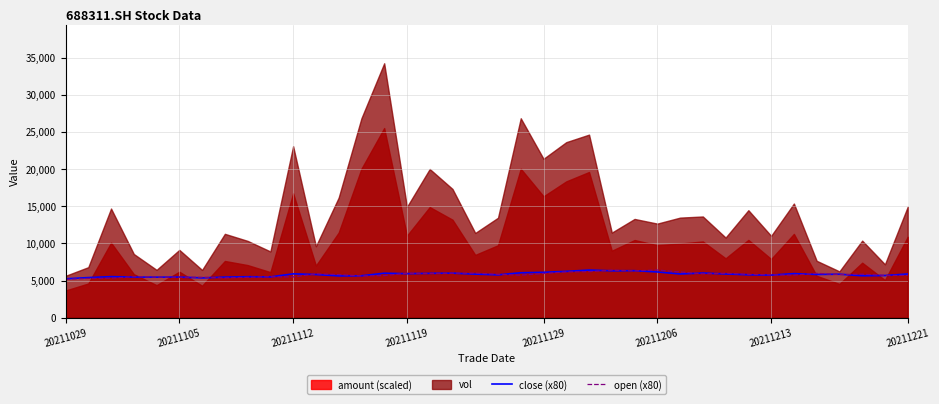

The value of close (x80) at 20211112 is 5904.0. True or false?

True